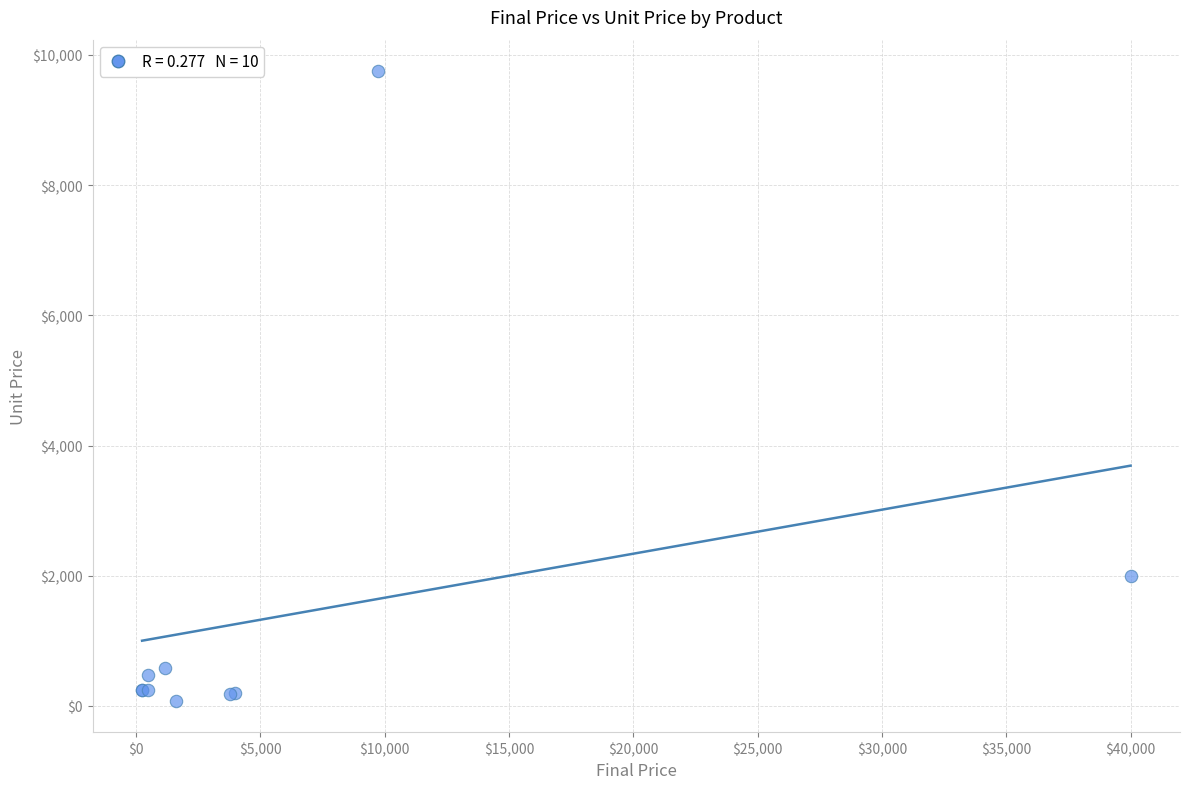

What Y value in the scatter plot is closest to 4915?

2000.0